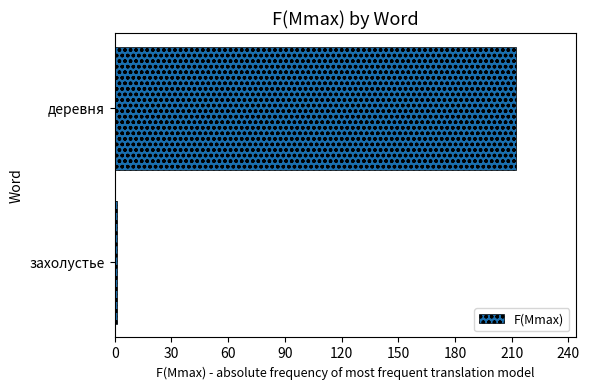

Rank the categories by value from lowest to highest.

захолустье, деревня